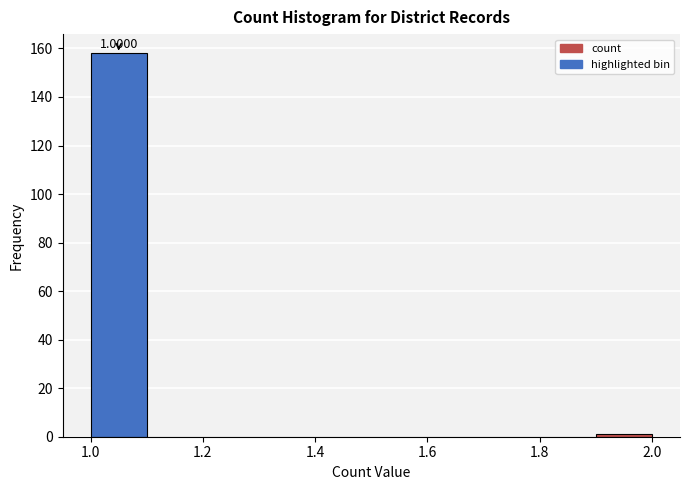

Which range on the x-axis has the tallest bar?

1.0 to 1.1